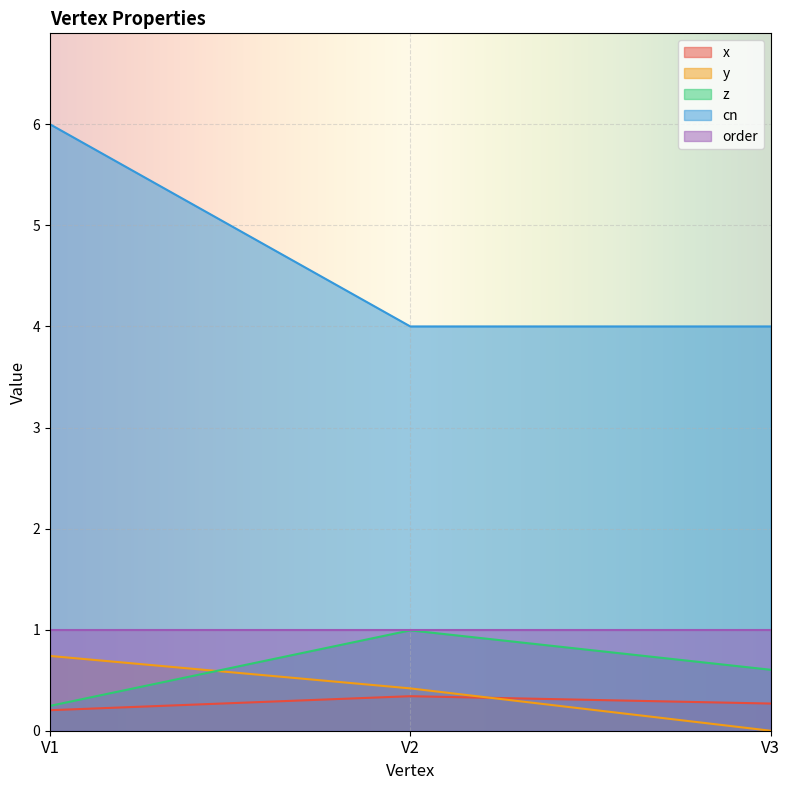

The value of cn at V3 is 4.0. True or false?

True